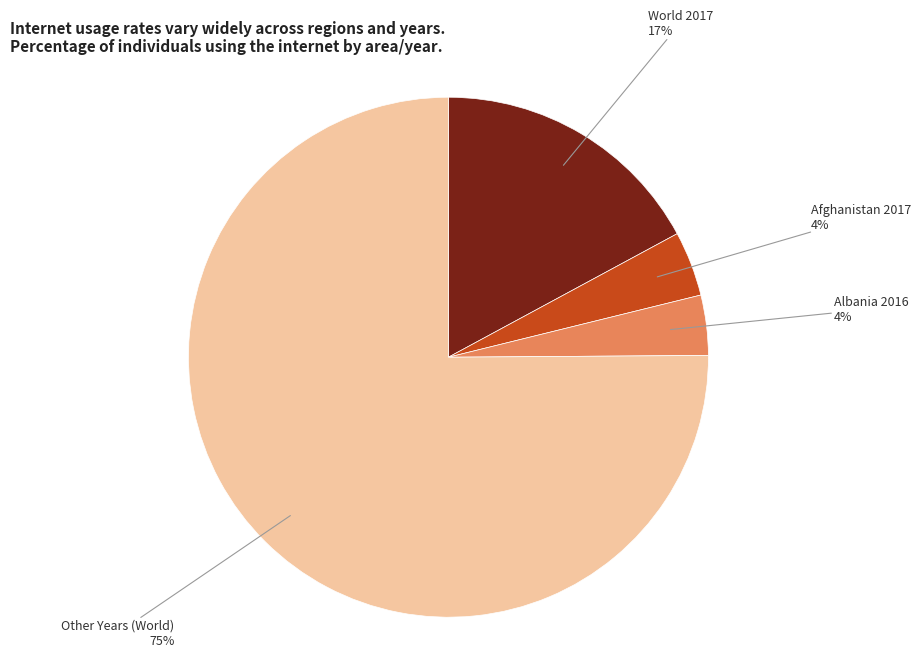

What percentage is the Other Years (World) slice, to the nearest percent?

75%